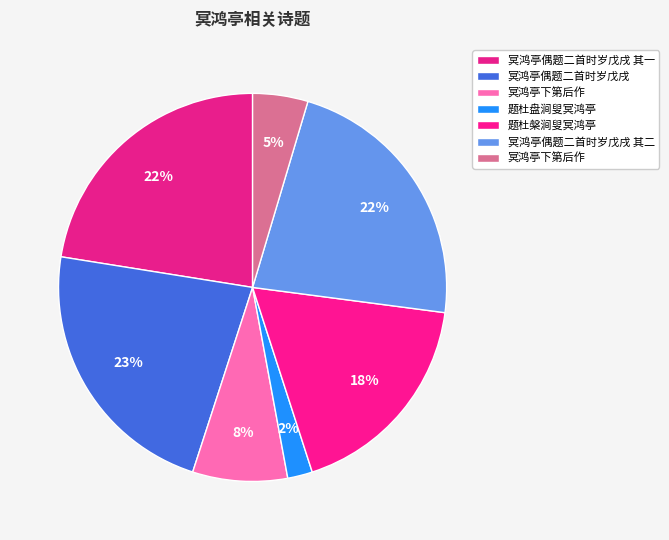

Count the number of slices in the pie.

7